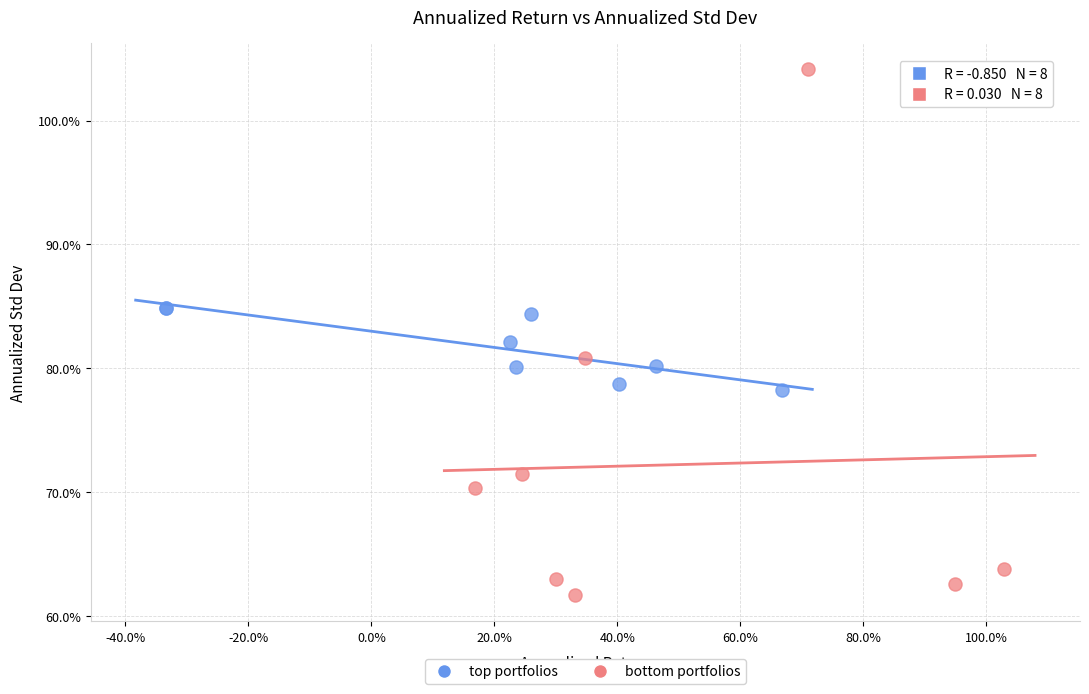

What are all the series names shown in the legend?

top portfolios, bottom portfolios